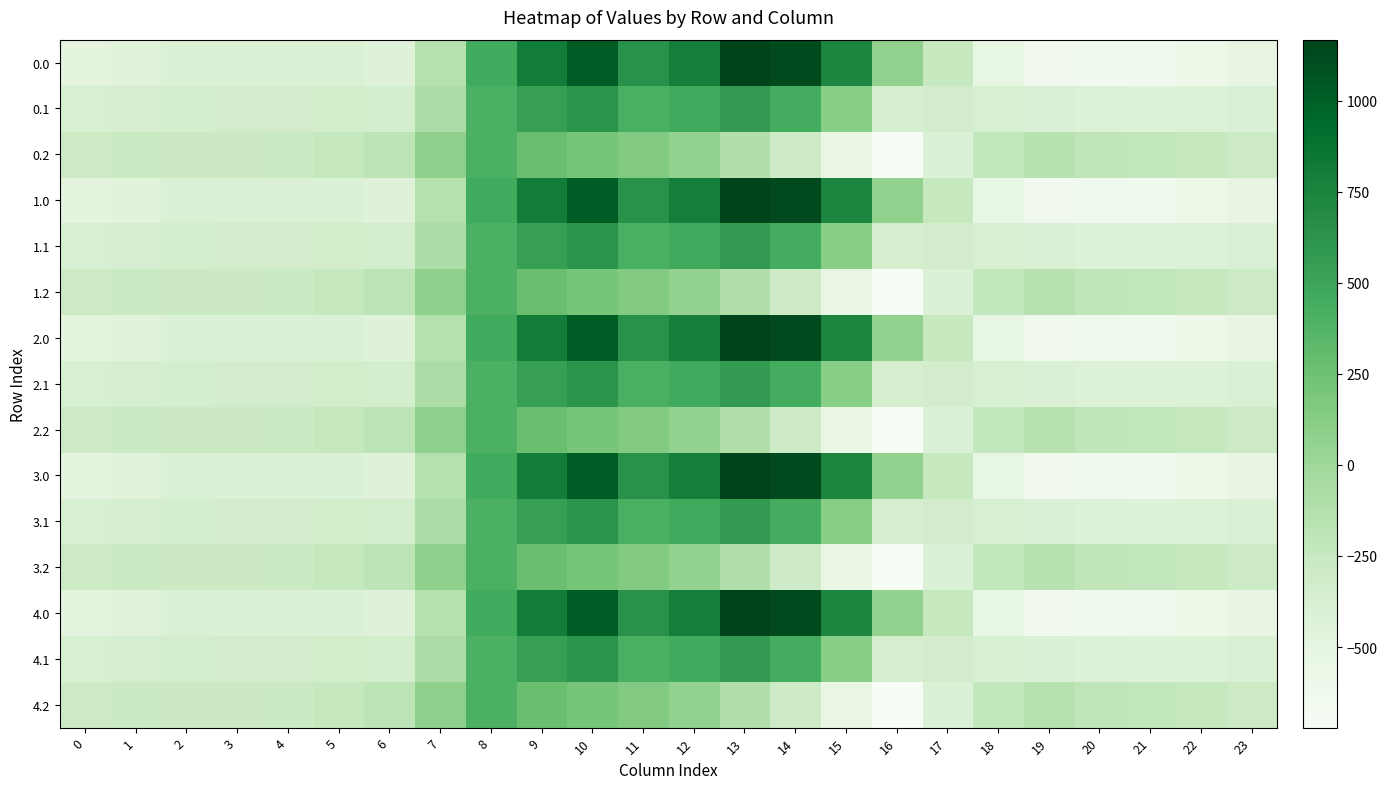

At which category is the sum across all series the highest?

10